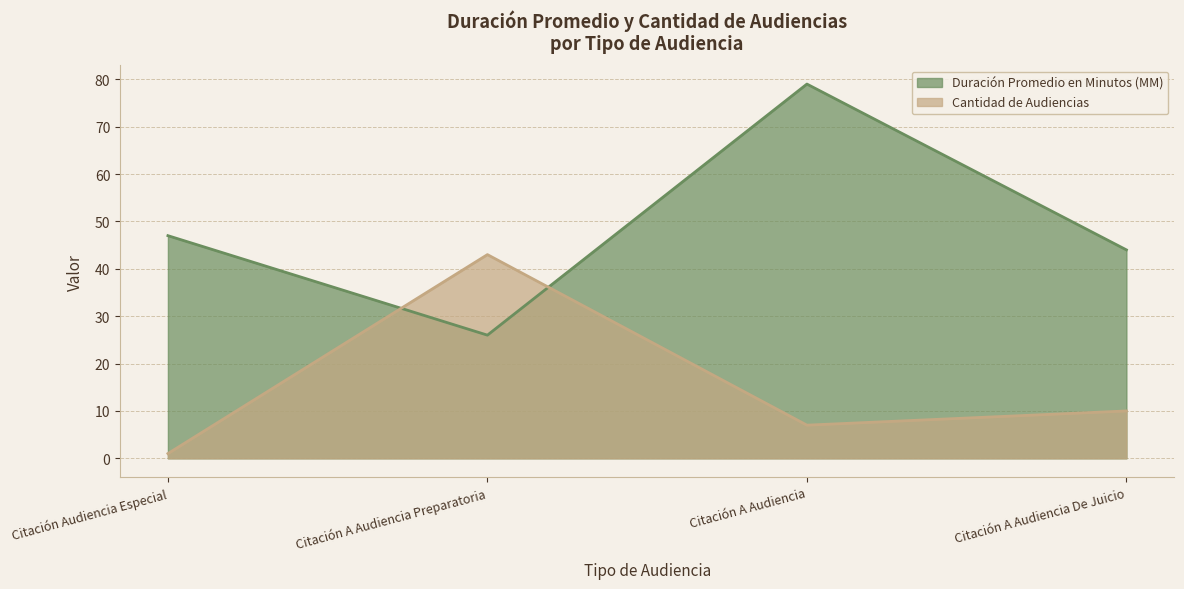

Reading left to right, transcribe all the data shown in this chart.

Duración Promedio en Minutos (MM): Citación Audiencia Especial=47	Citación A Audiencia Preparatoria=26	Citación A Audiencia=79	Citación A Audiencia De Juicio=44
Cantidad de Audiencias: Citación Audiencia Especial=1	Citación A Audiencia Preparatoria=43	Citación A Audiencia=7	Citación A Audiencia De Juicio=10